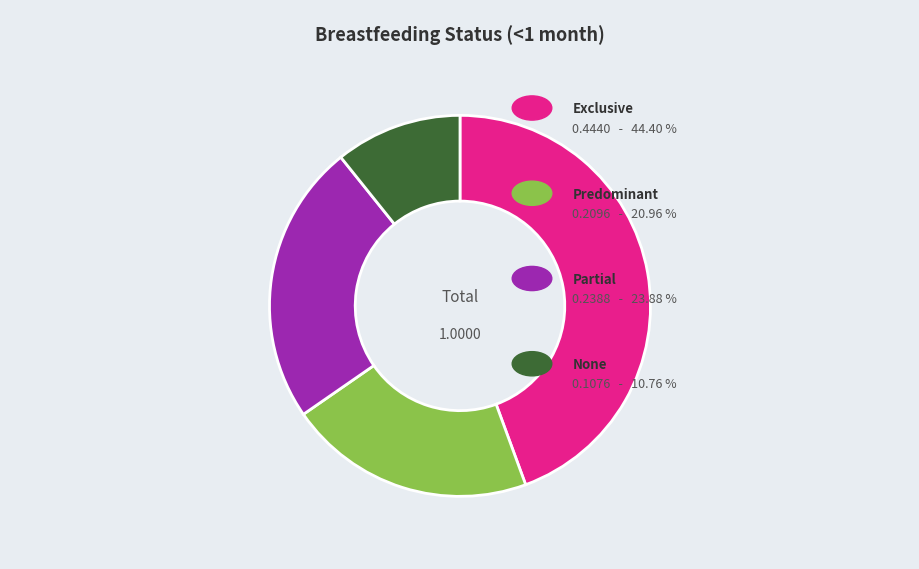

Is there any slice that represents more than half of the pie?

No